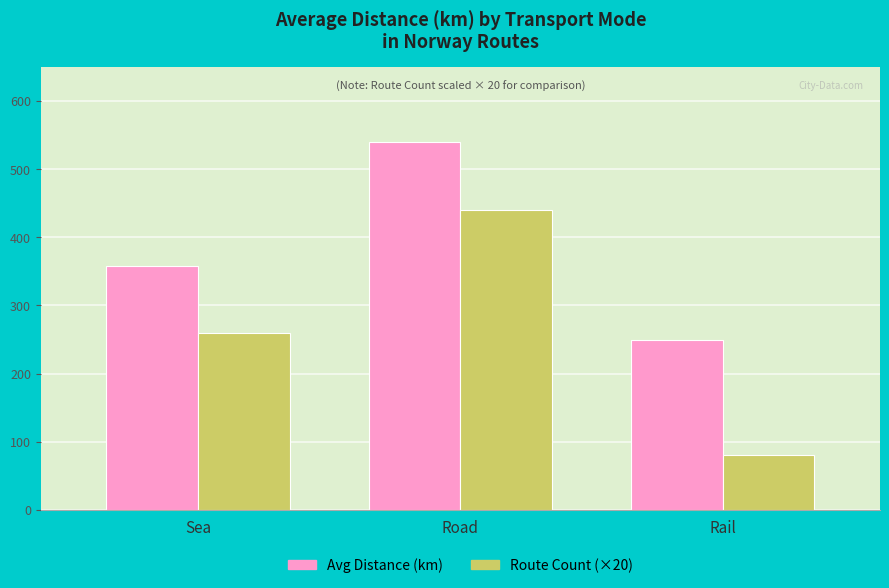

Which series has the largest total across all categories?

Avg Distance (km)